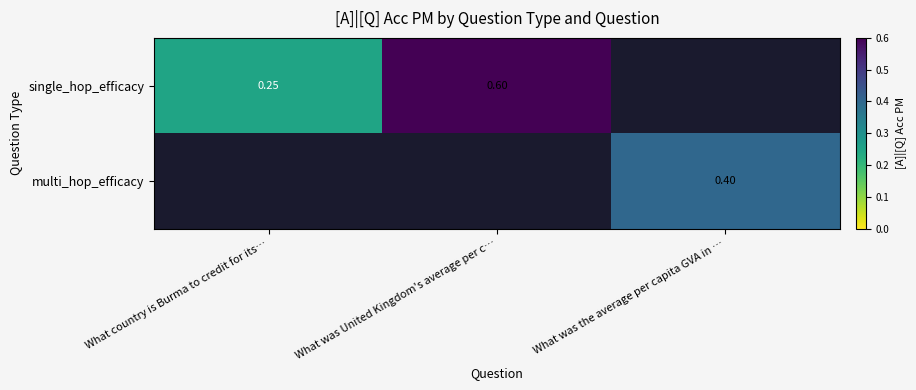

Which has a higher value, What was United Kingdom's average per c… or What country is Burma to credit for its…?

What was United Kingdom's average per c…